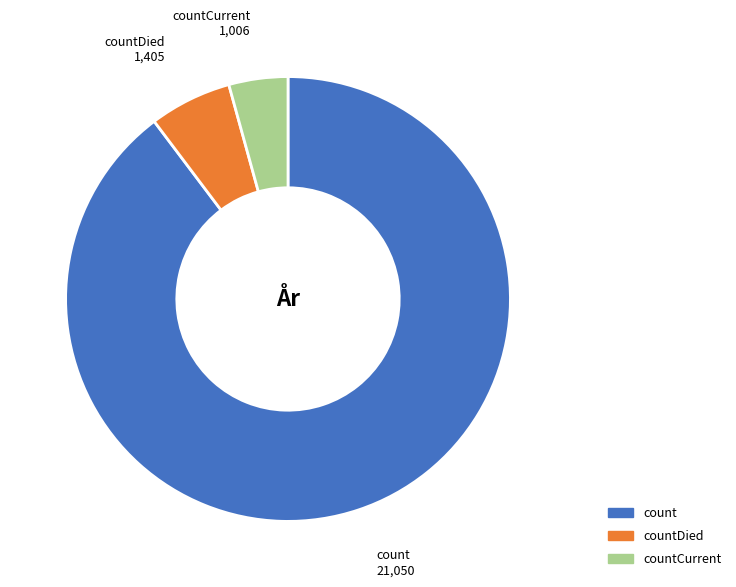

Is there a majority slice in this chart?

Yes